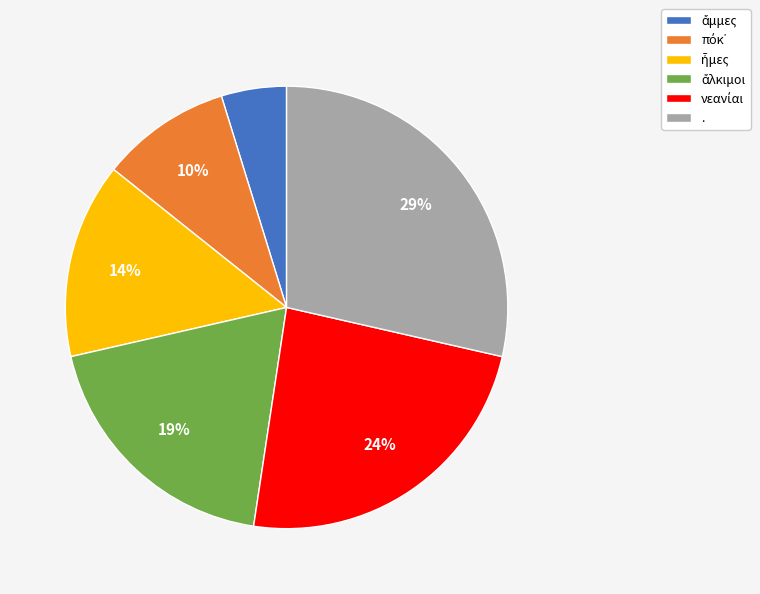

True or false: . accounts for 29% of the total.

True